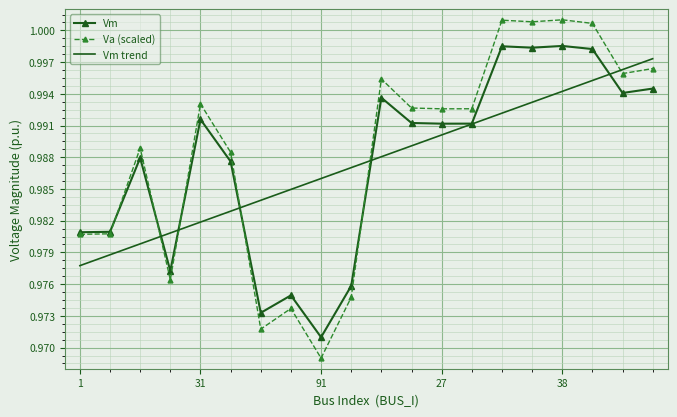

Which series has the largest range (max minus min)?

Va (scaled)